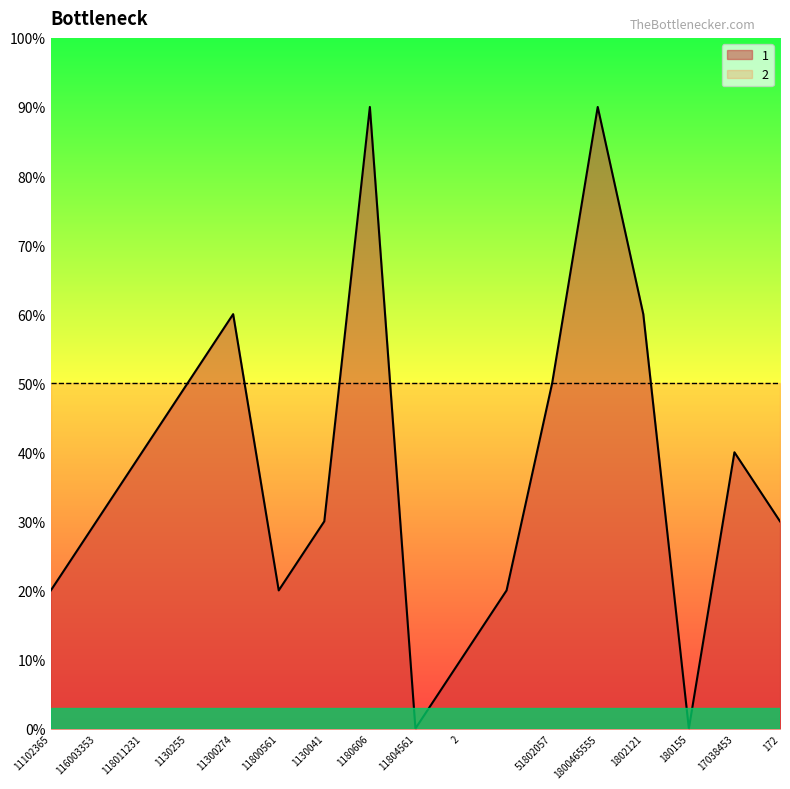

What are all the series names shown in the legend?

1, 2